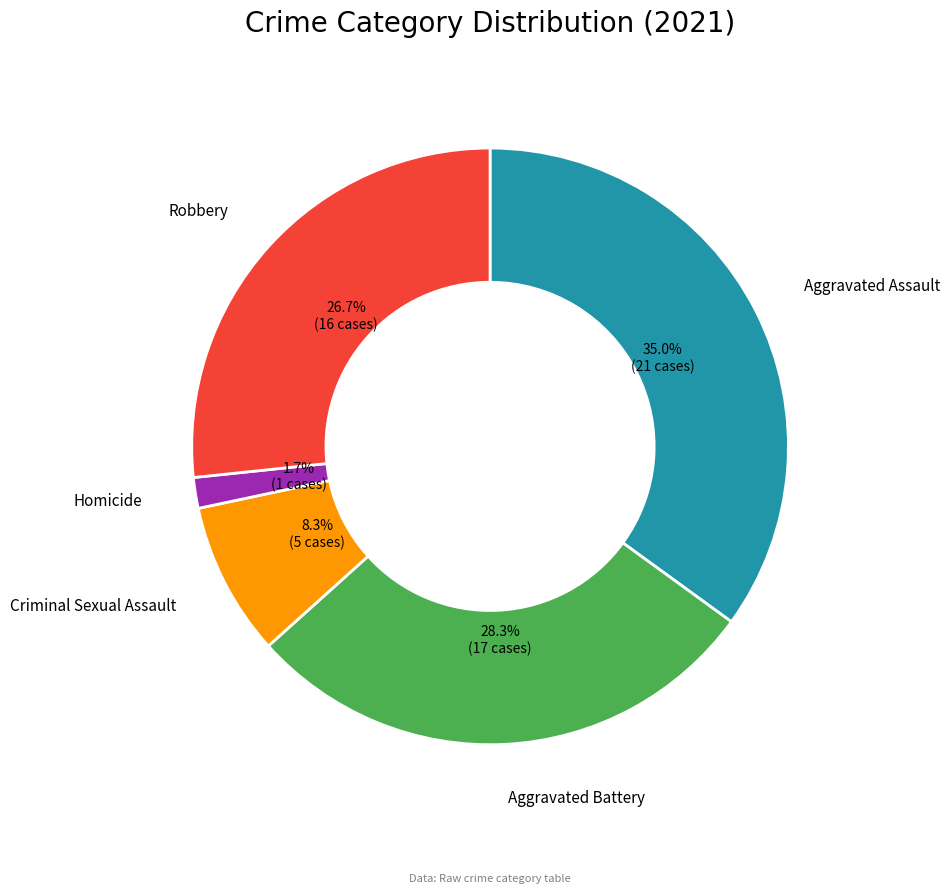

To the nearest percent, what is the average slice percentage?

20%